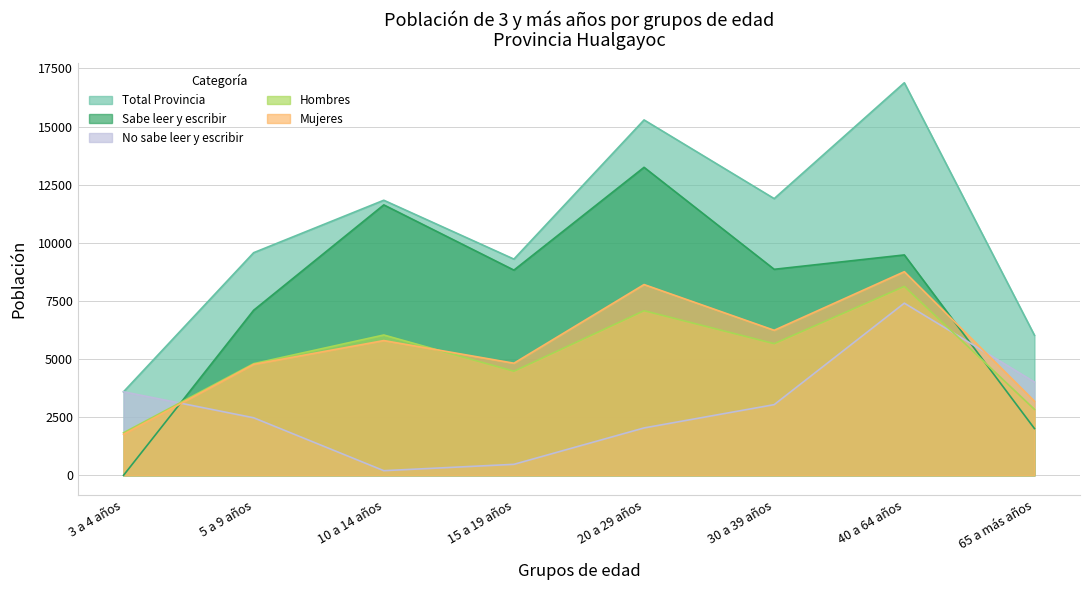

At 15 a 19 años, list the series in order from largest to smallest.

Total Provincia, Sabe leer y escribir, Mujeres, Hombres, No sabe leer y escribir